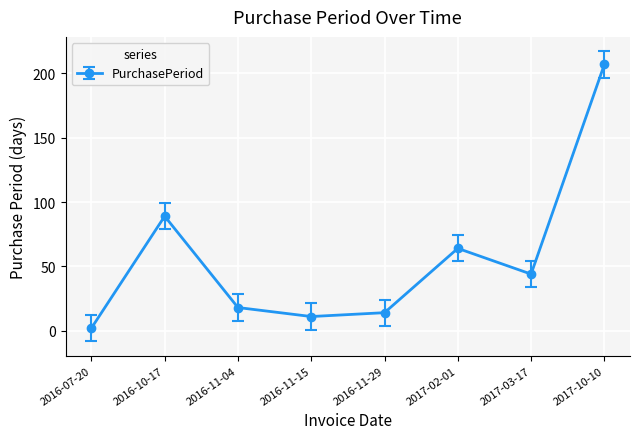

The value at 2017-10-10 is 73. True or false?

False